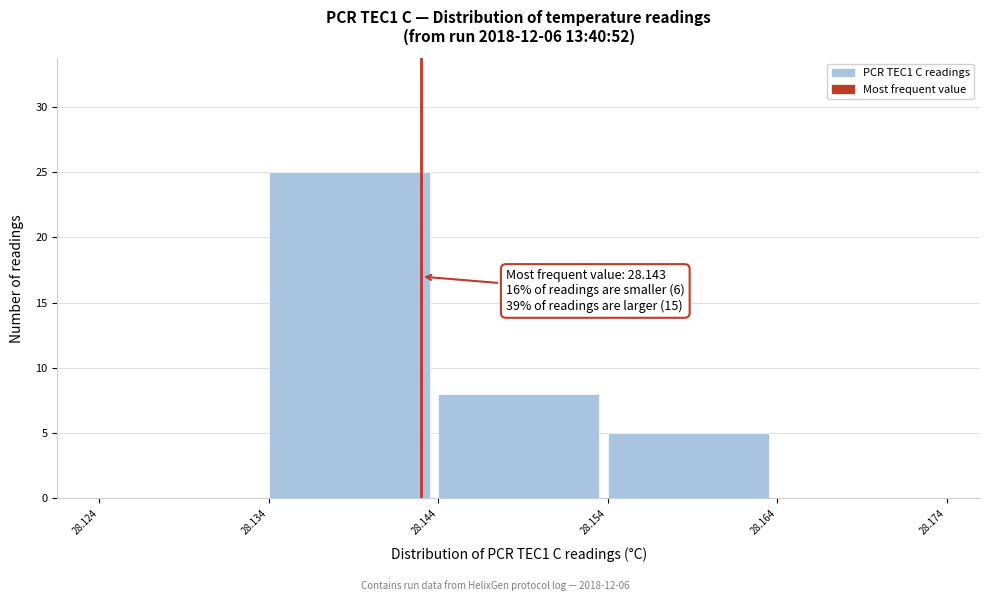

Which range on the x-axis has the tallest bar?

28.134 to 28.144